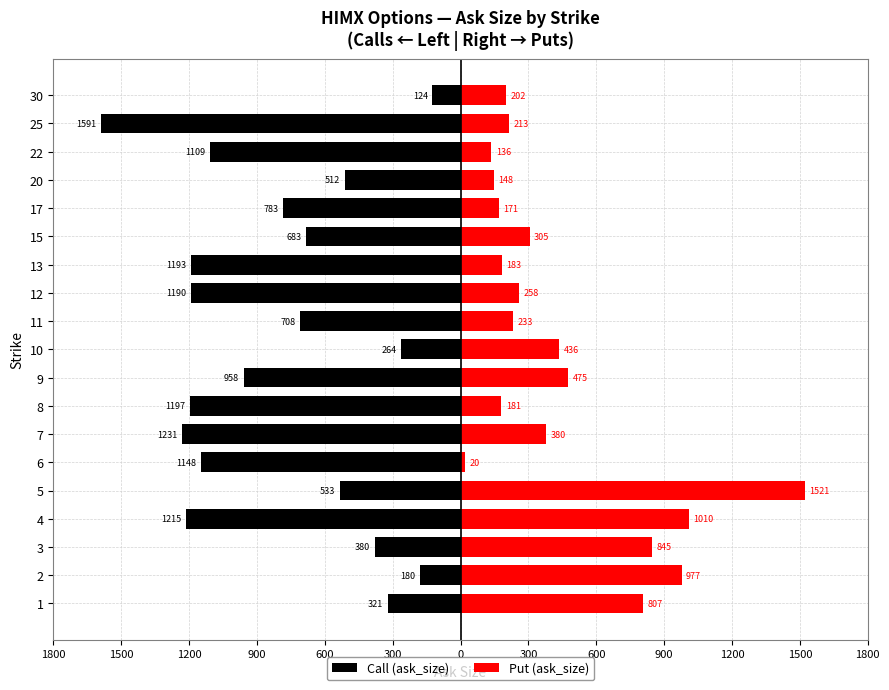

Which series has the widest spread of values?

Put (ask_size)